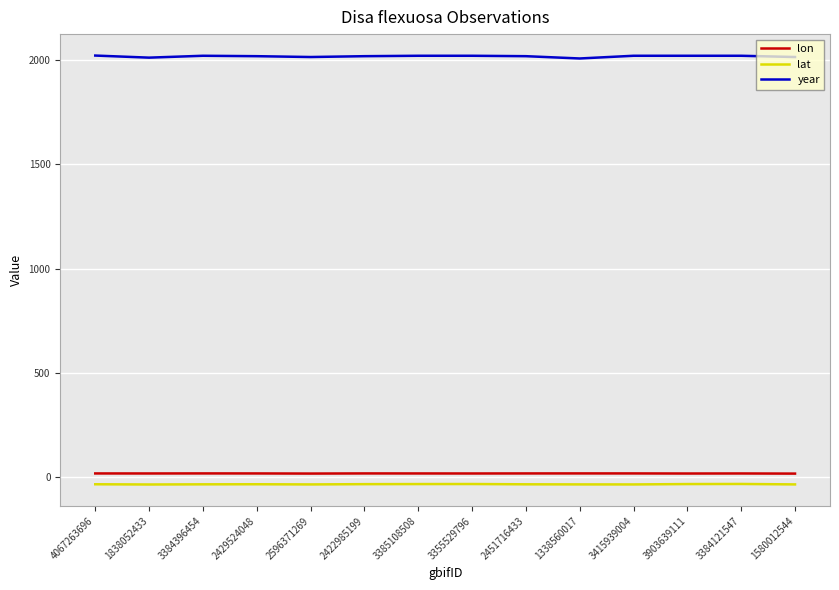

Which series has the largest total across all categories?

year